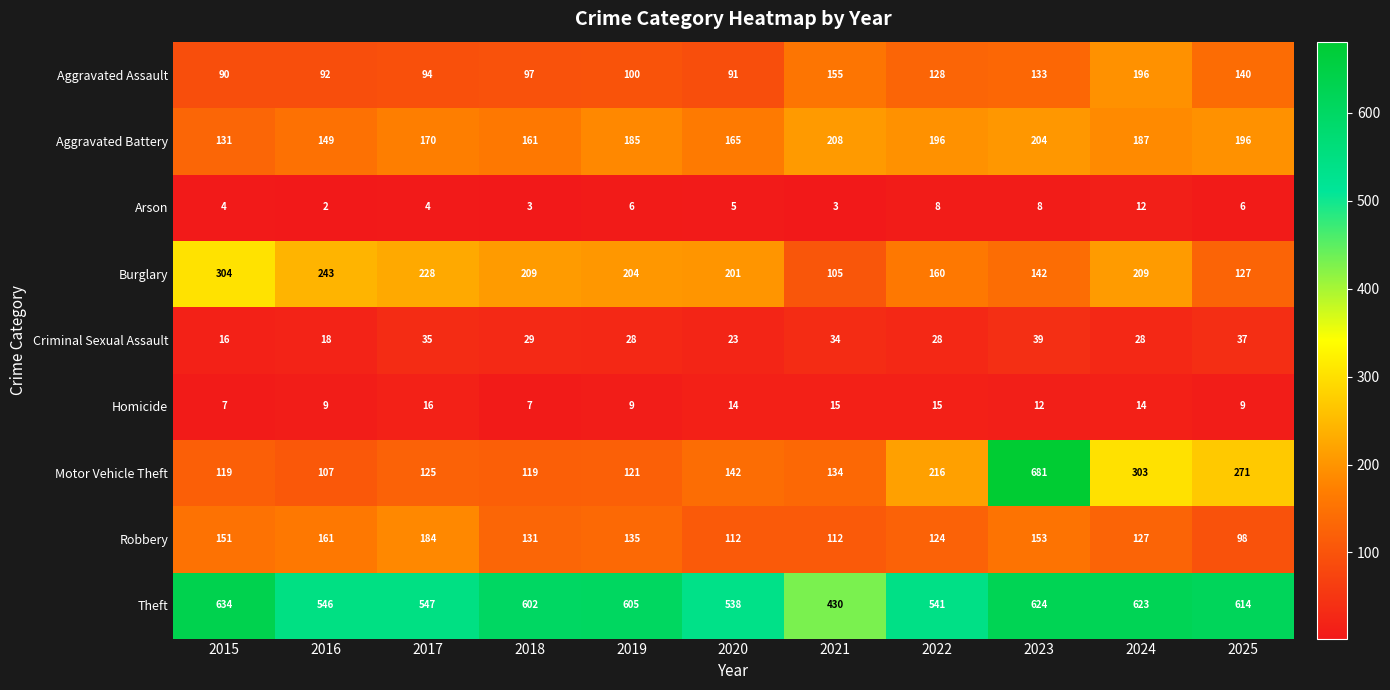

The value of Robbery at 2023 is 106. True or false?

False